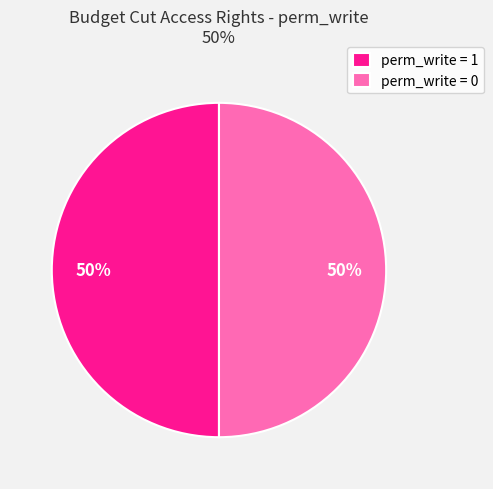

Combined, do perm_write = 0 and perm_write = 1 account for over 50%?

Yes